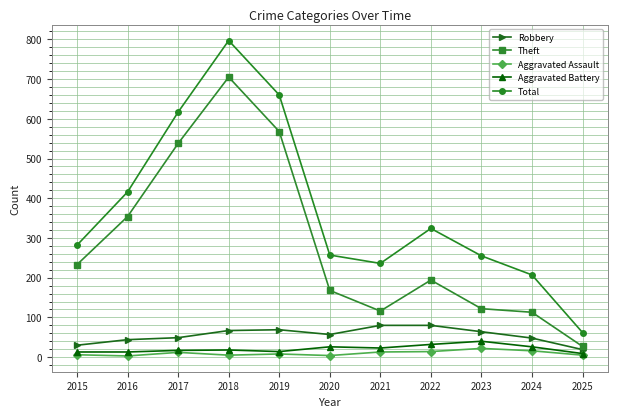

Does the chart have visible grid lines?

Yes